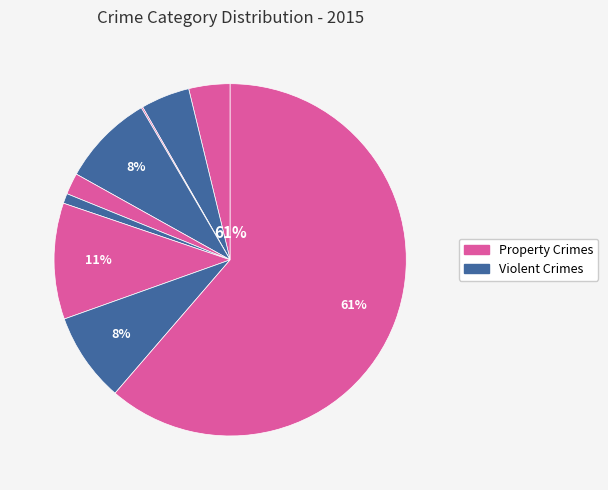

What percentage is the Homicide slice, to the nearest percent?

1%